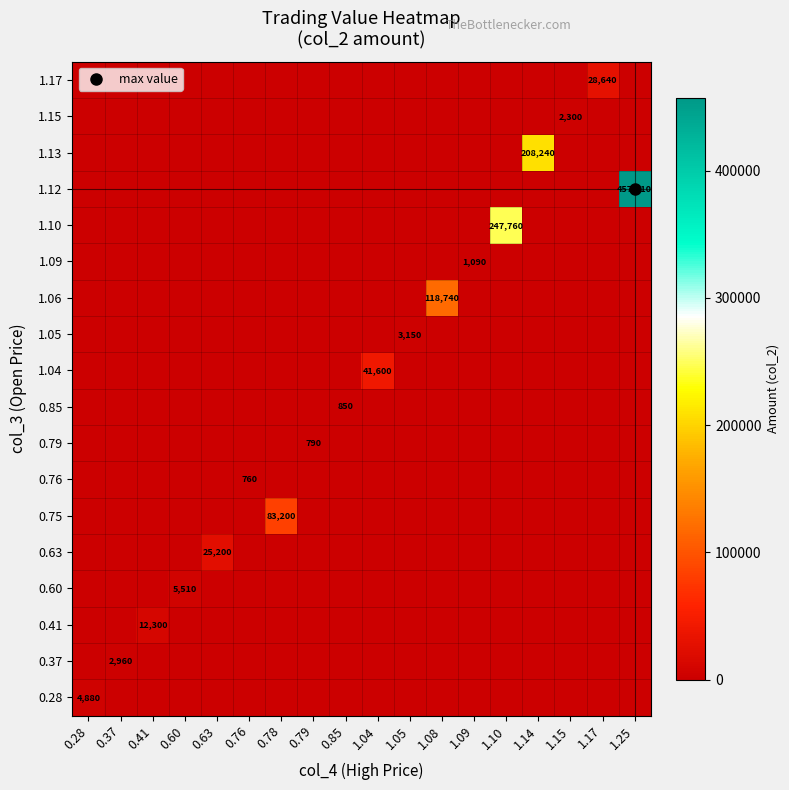

Count the number of data series in this chart.

18